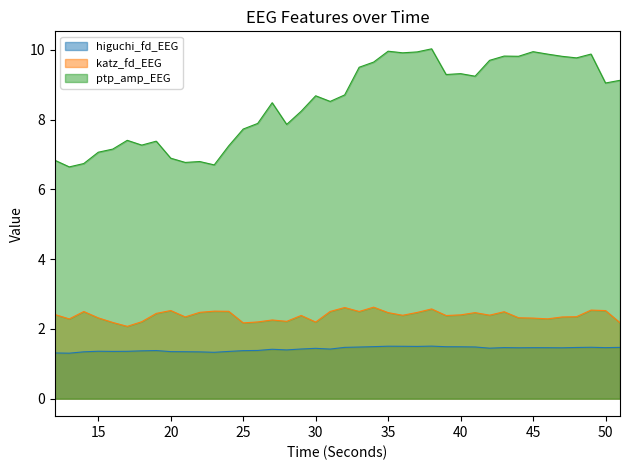

What is the sum of all ptp_amp_EEG values?

340.7